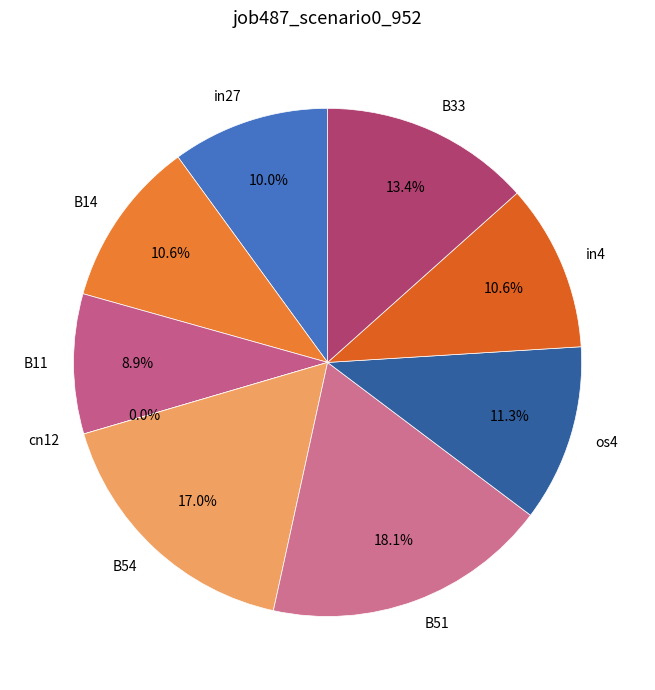

How many slices are in this pie chart?

9